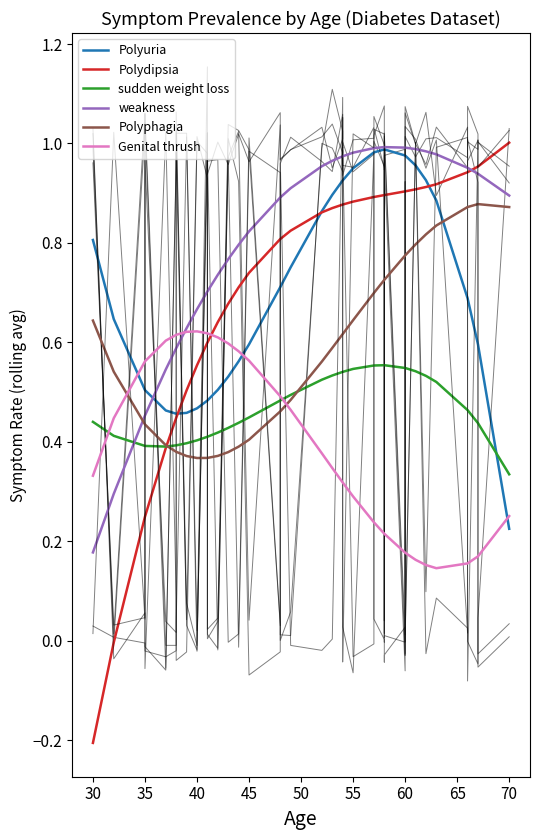

How many lines are shown in the chart?

6